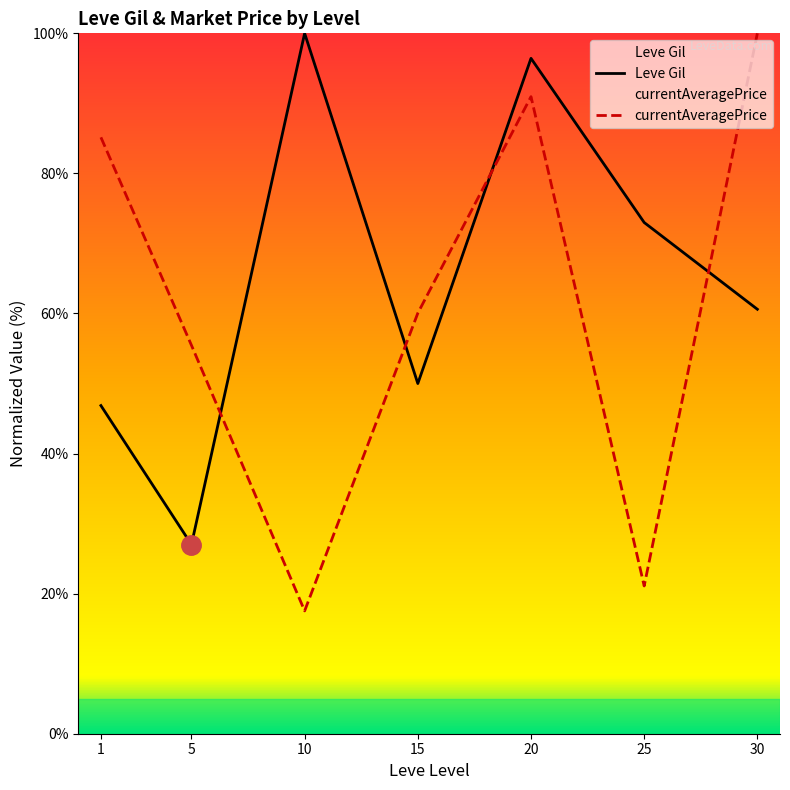

List the series in order of their overall mean, lowest first.

currentAveragePrice, Leve Gil